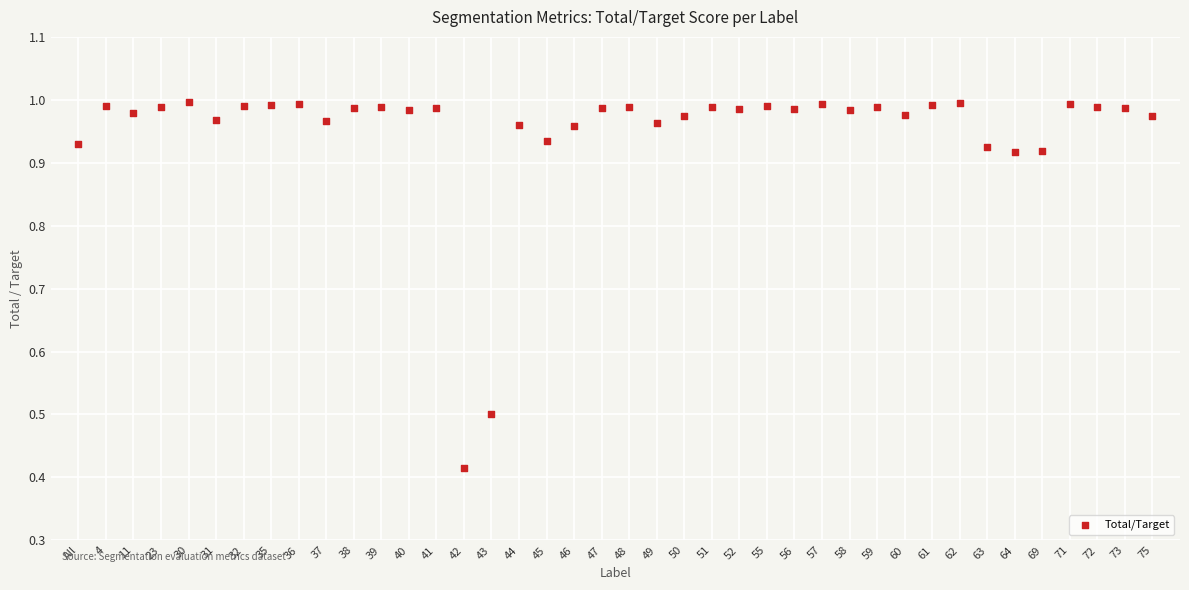

What is the range of Y values (max minus min)?

0.6